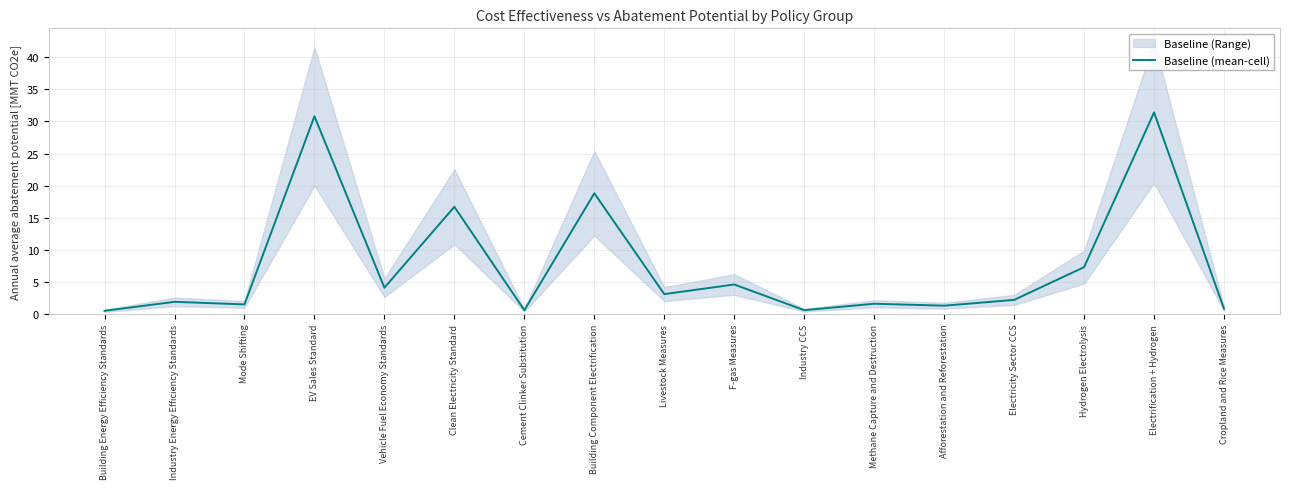

What is the label of the 11th point from the right?

Cement Clinker Substitution